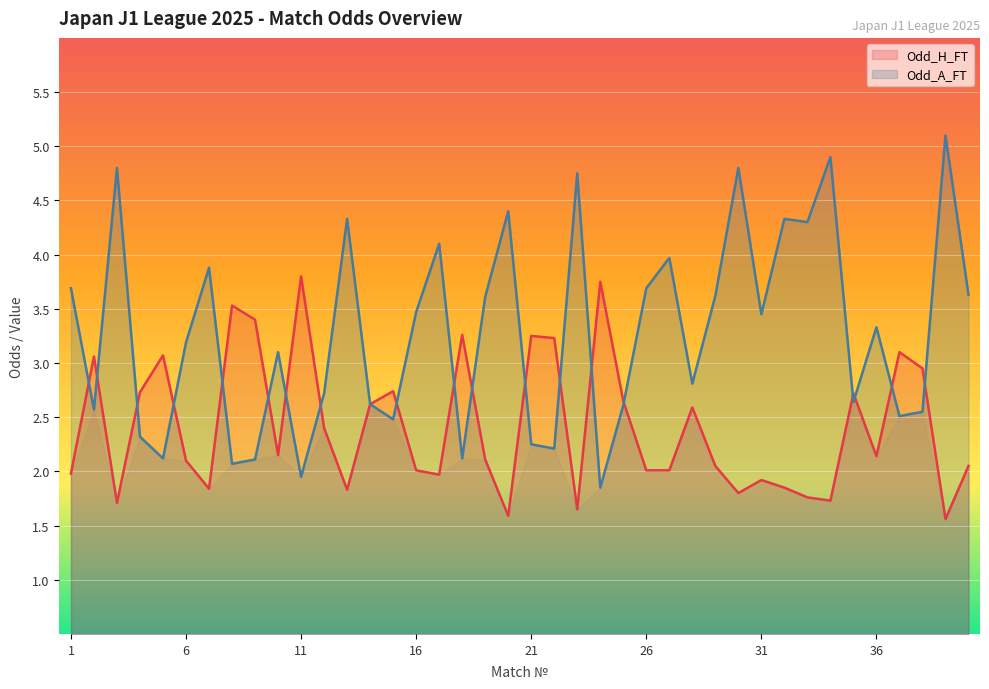

In Odd_H_FT, how many points are higher than both neighbors (excluding endpoints)?

12